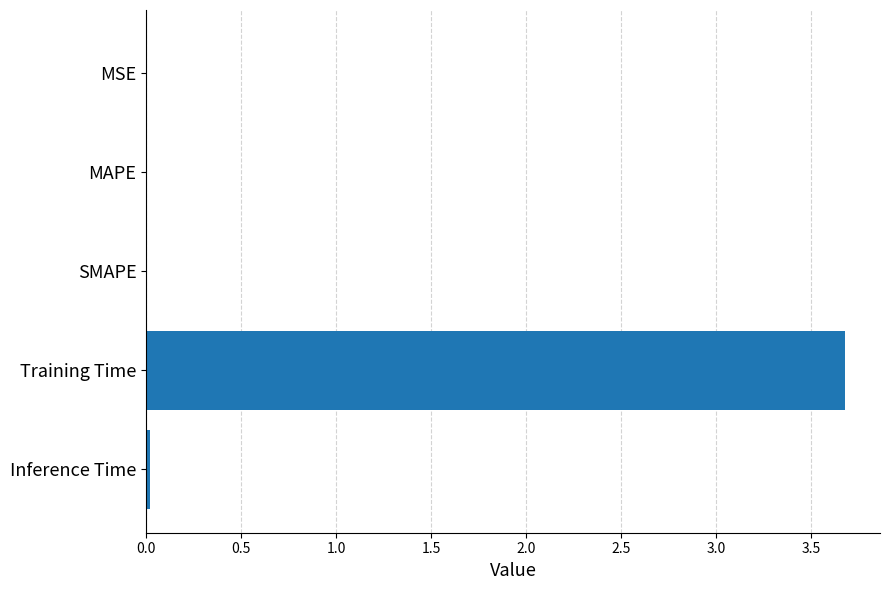

Which label corresponds to the largest value in the chart?

Training Time